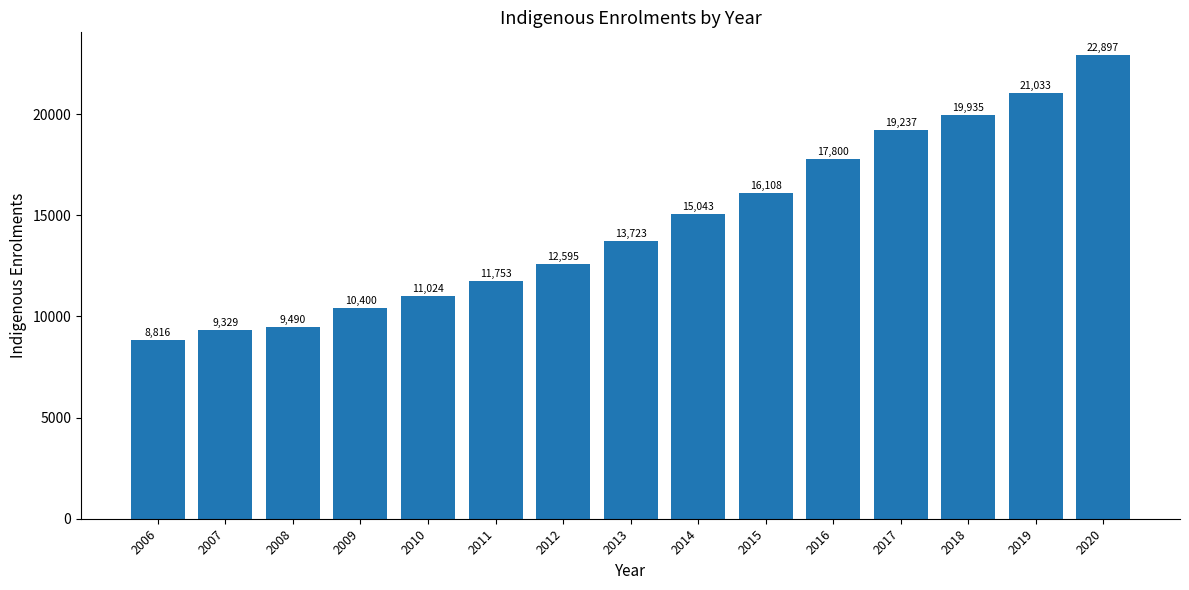

What is the minimum value shown in the chart?

8816